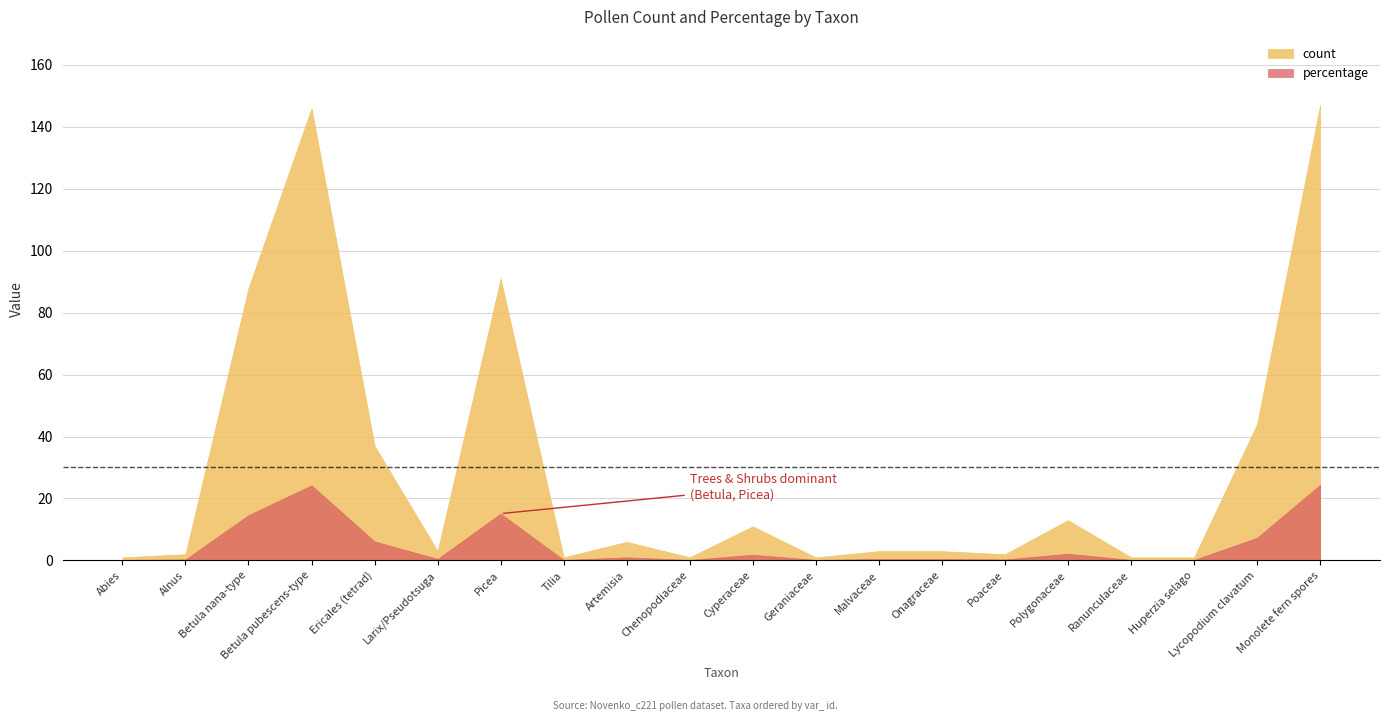

How many interior local peaks does the percentage series have?

5